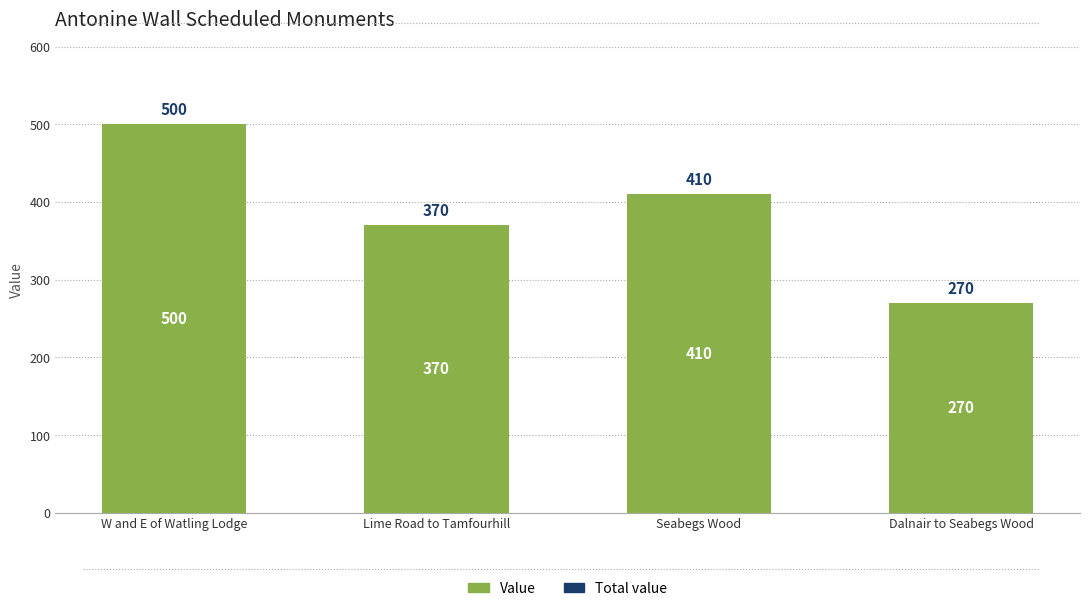

Reading right to left, extract all data points from this chart.

Dalnair to Seabegs Wood=270	Seabegs Wood=410	Lime Road to Tamfourhill=370	W and E of Watling Lodge=500